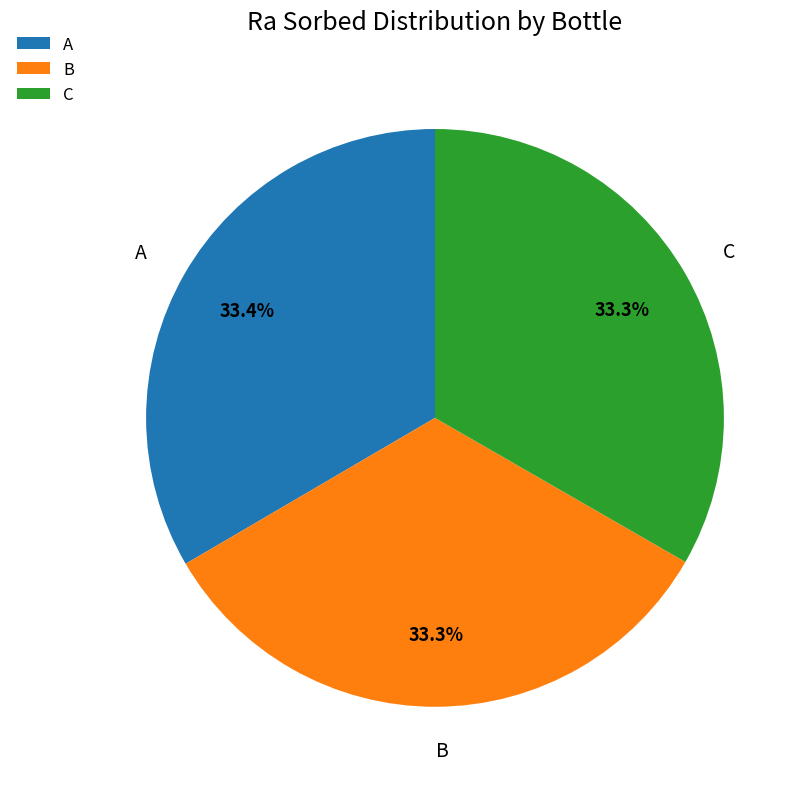

The B slice represents 39% of the pie. True or false?

False